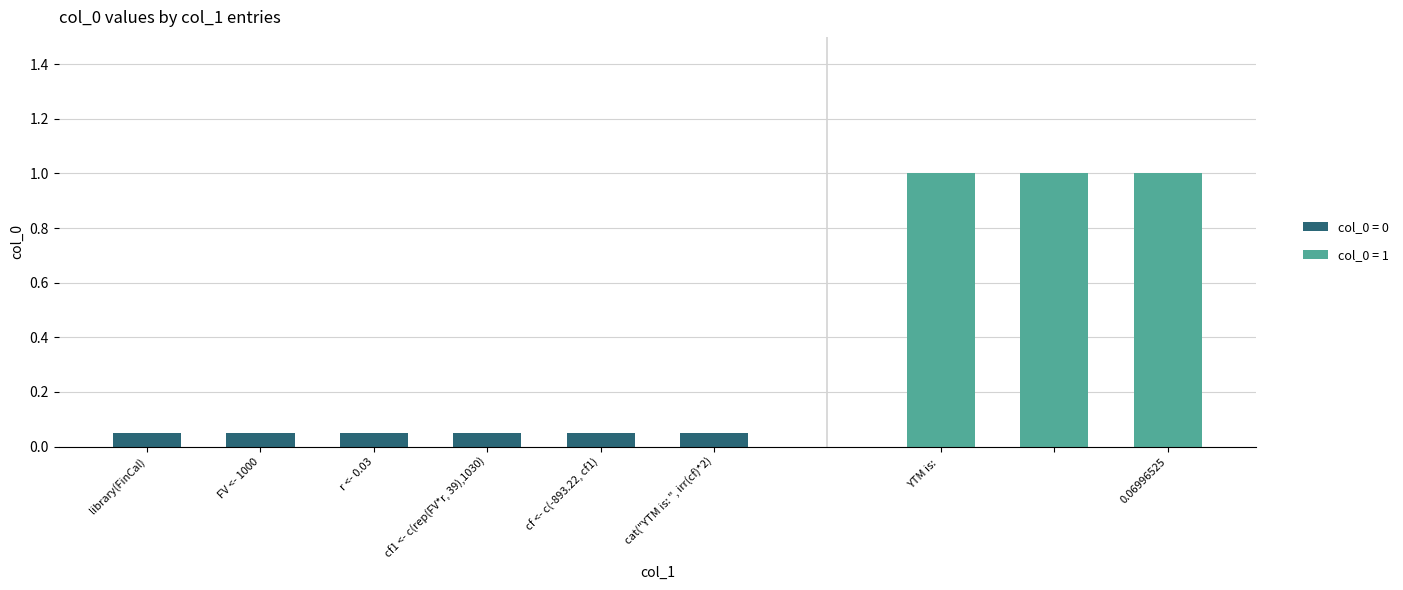

What is the change in value from r <- 0.03 to 0.06996525?

+1